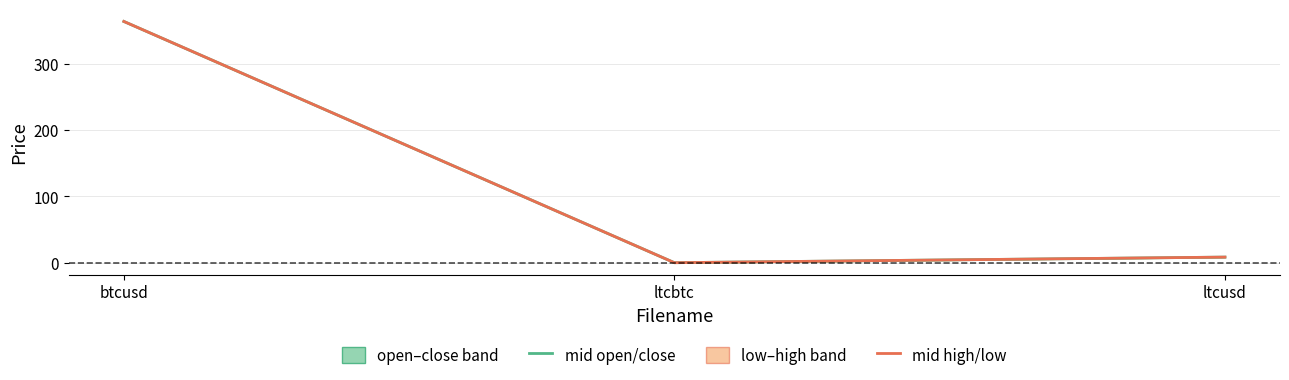

What is the label of the 1st point from the right?

ltcusd